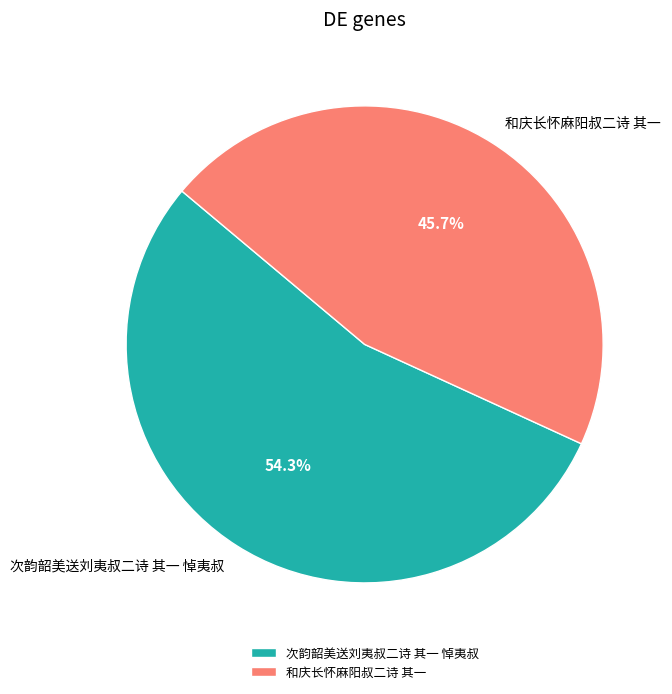

Is the sum of 次韵韶美送刘夷叔二诗 其一 悼夷叔 and 和庆长怀麻阳叔二诗 其一 greater than half?

Yes